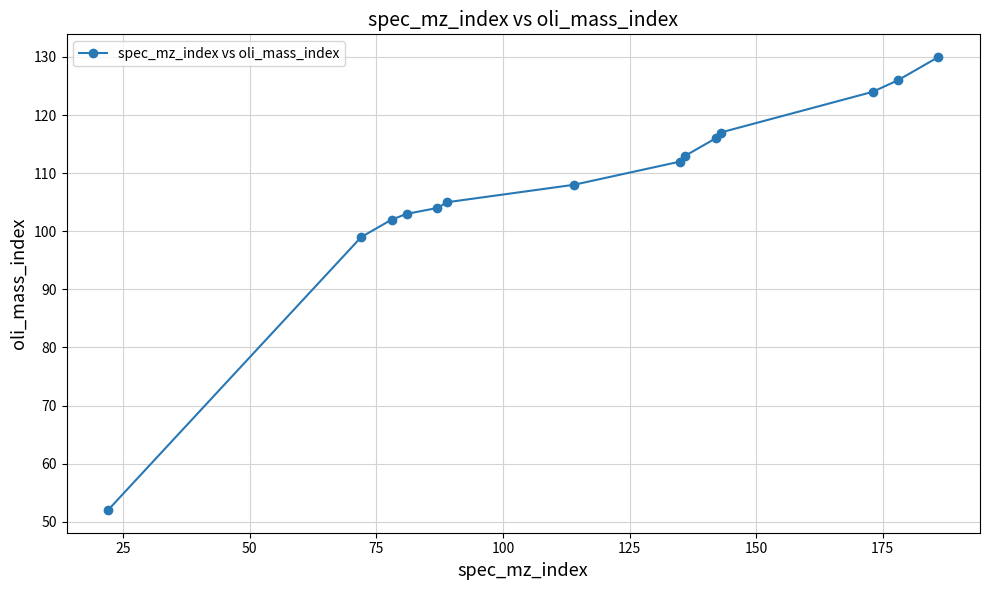

What is the value of the 2nd point from the left?

99